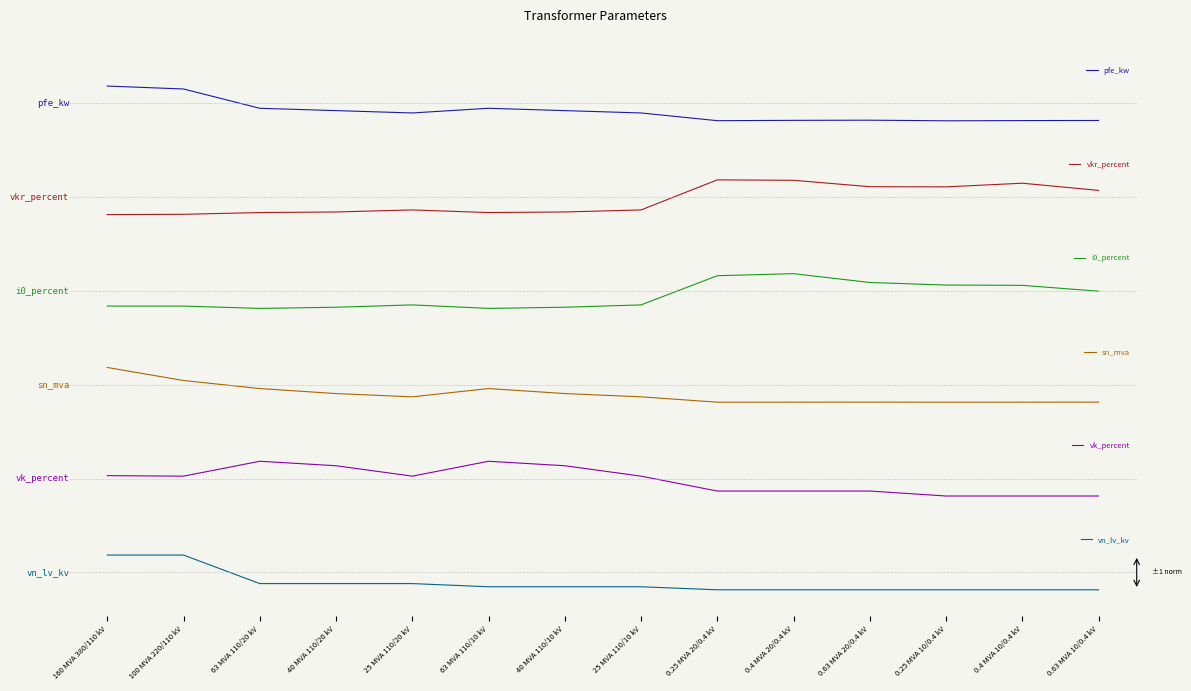

Between which two adjacent categories do vkr_percent and vn_lv_kv first intersect?

40 MVA 110/10 kV and 25 MVA 110/10 kV